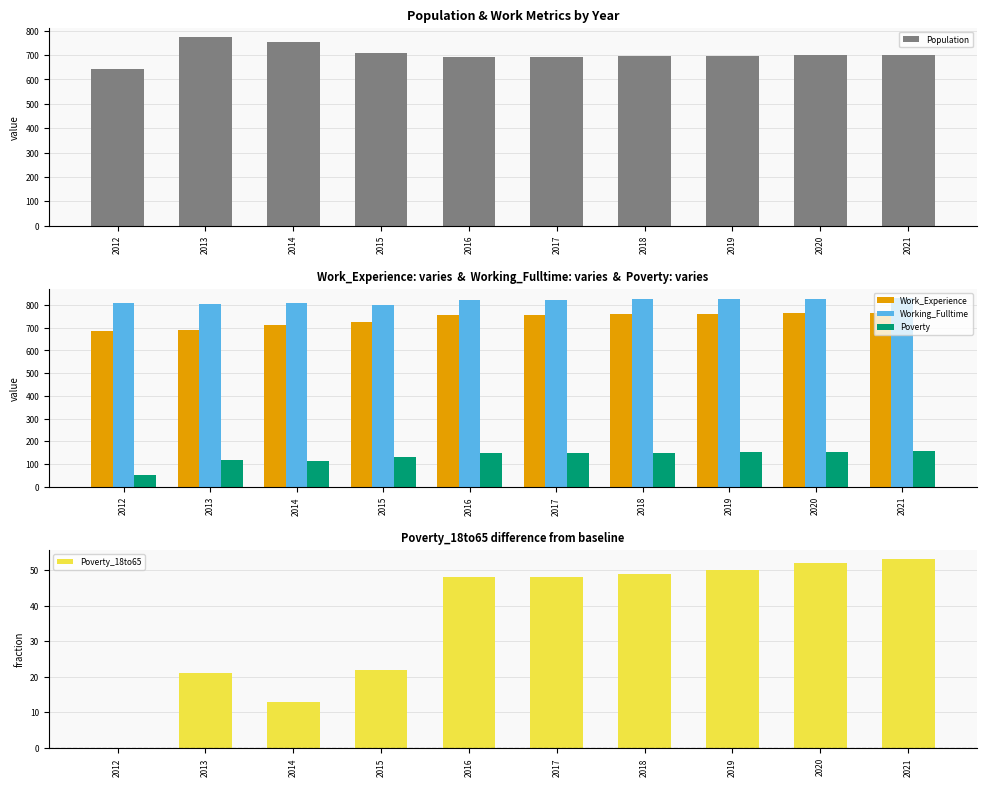

How many bars are there in total?

50